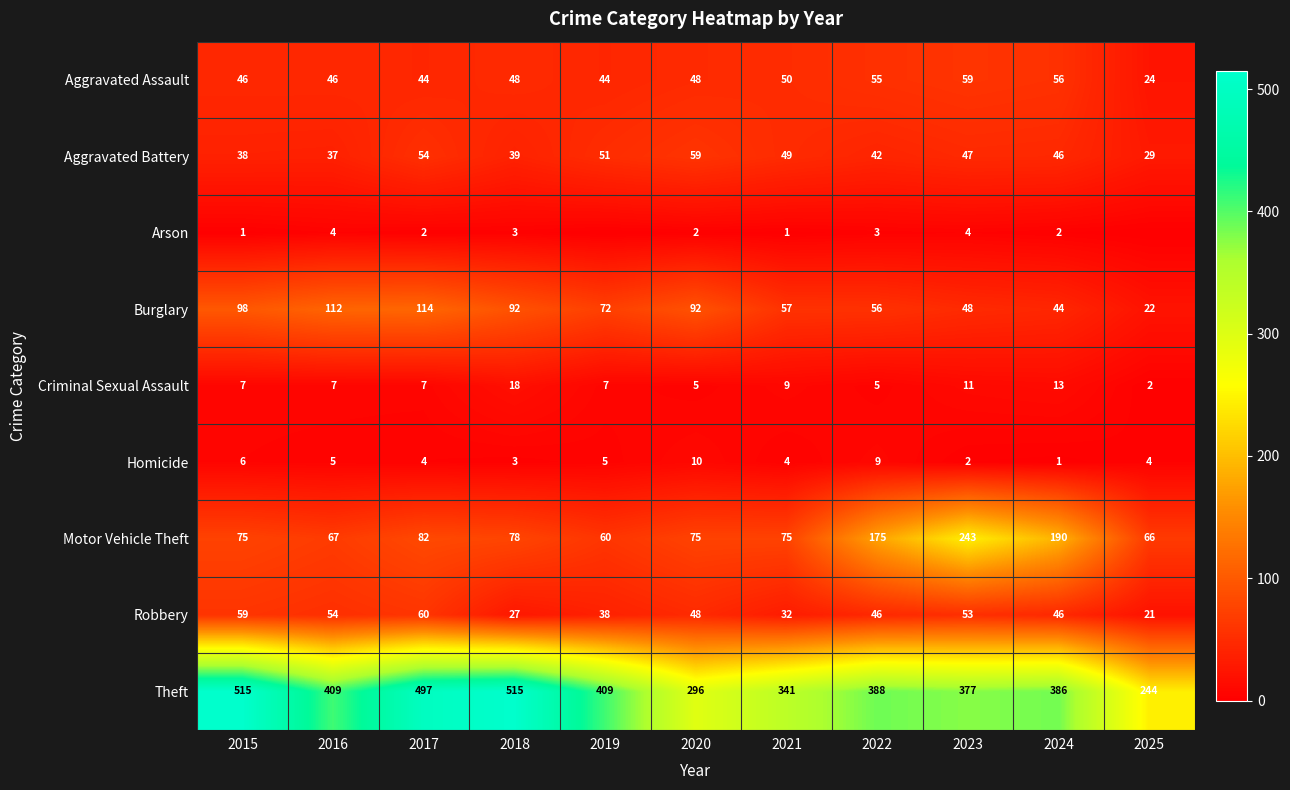

At 2015, list the series in order from smallest to largest.

Arson, Homicide, Criminal Sexual Assault, Aggravated Battery, Aggravated Assault, Robbery, Motor Vehicle Theft, Burglary, Theft